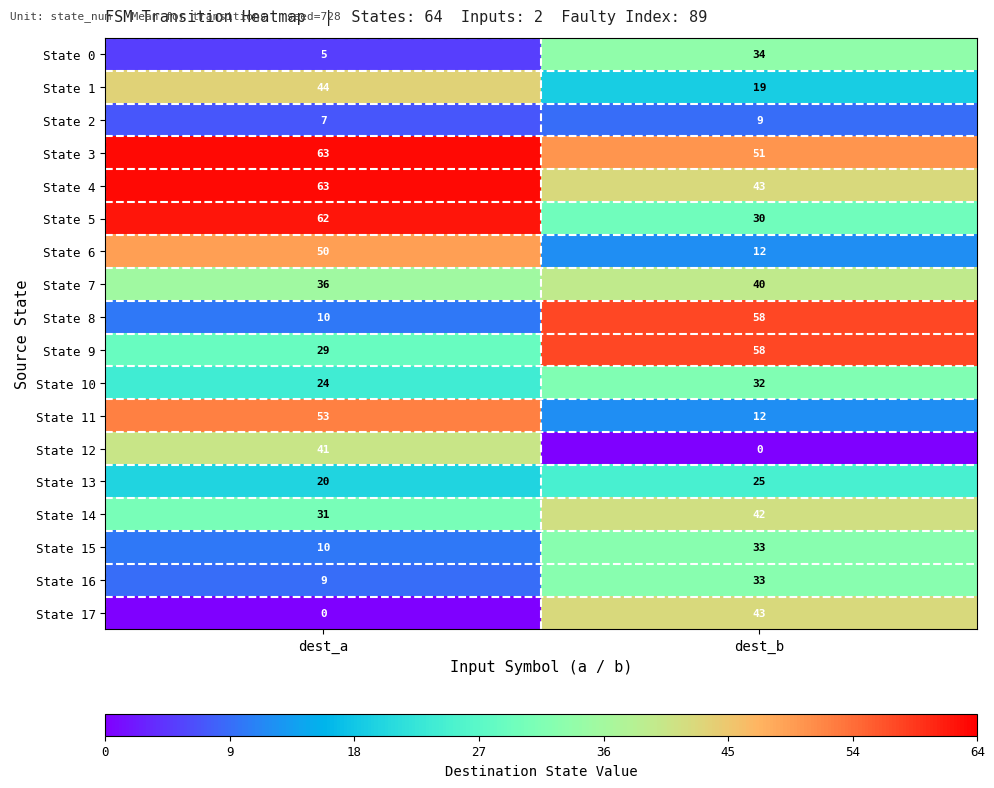

What is the total value across all series at dest_a?

557